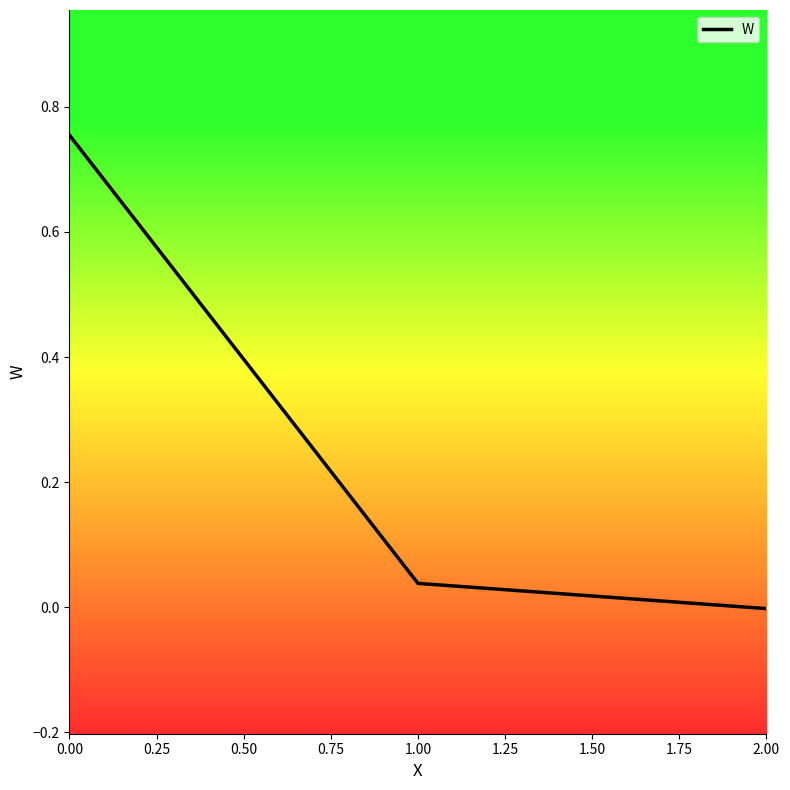

Which label corresponds to the smallest value in the chart?

2.00